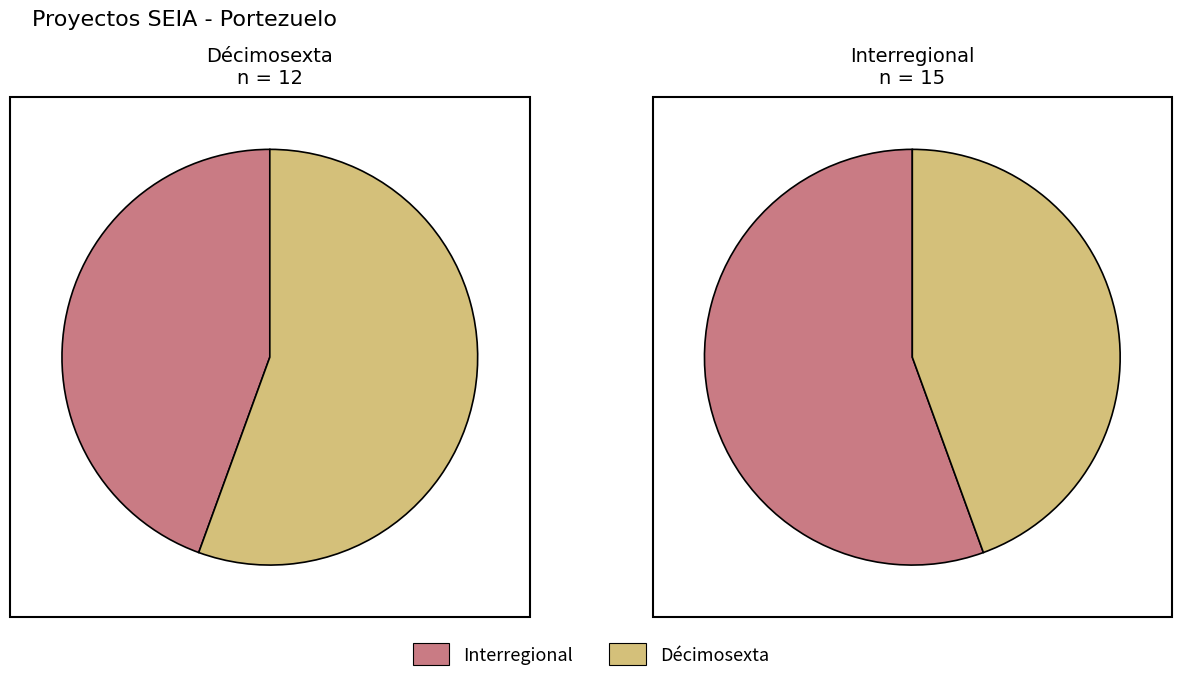

What is the majority slice?

Interregional